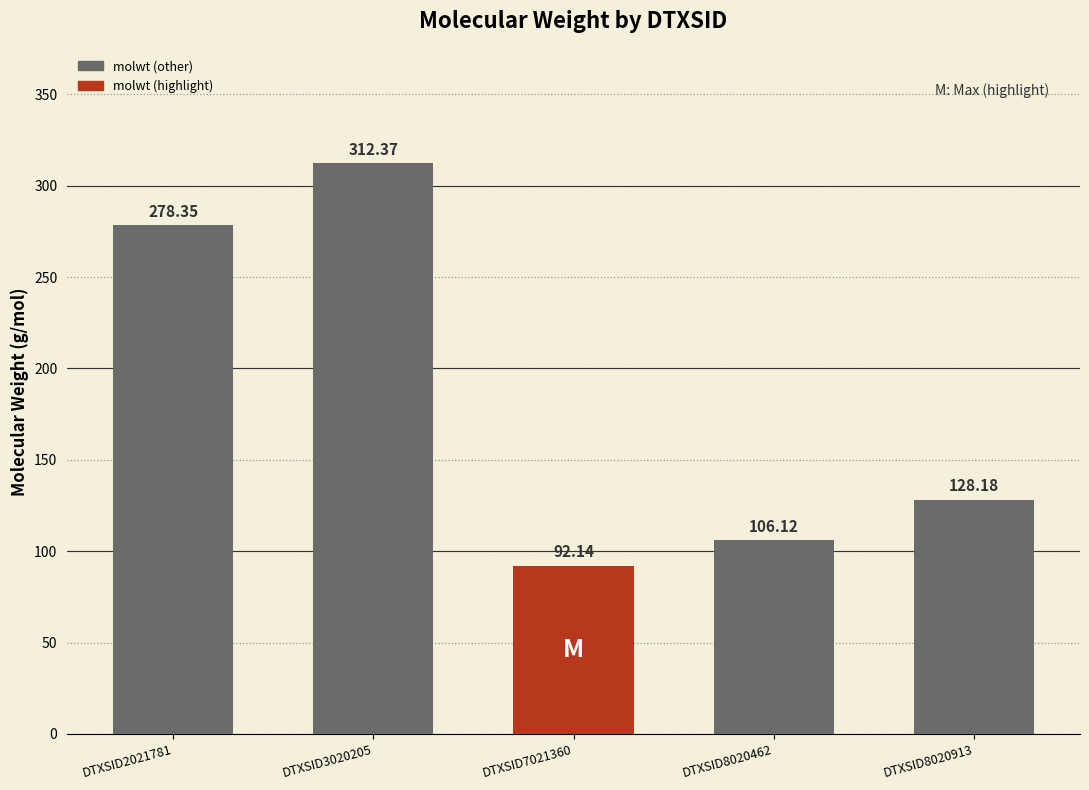

What is the difference between the values at DTXSID7021360 and DTXSID8020913?

36.0